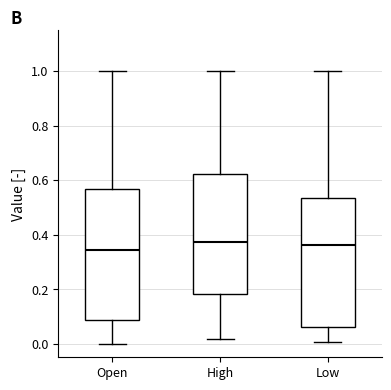

Where does the upper whisker of the box for Open end on the y-axis? The values are not printed on the chart, so give them approximately, as read against the axis.

1.00